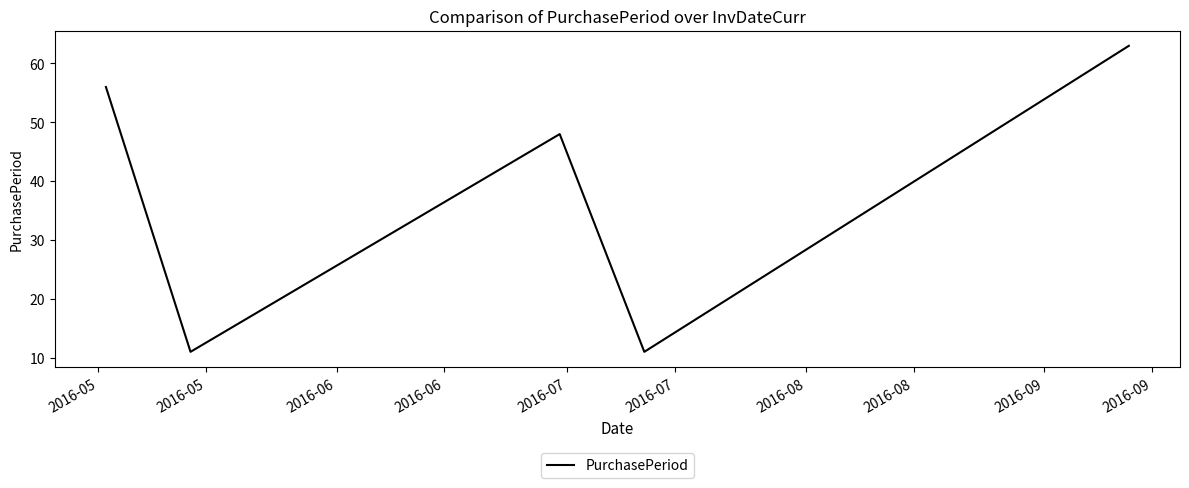

What is the minimum value shown in the chart?

11